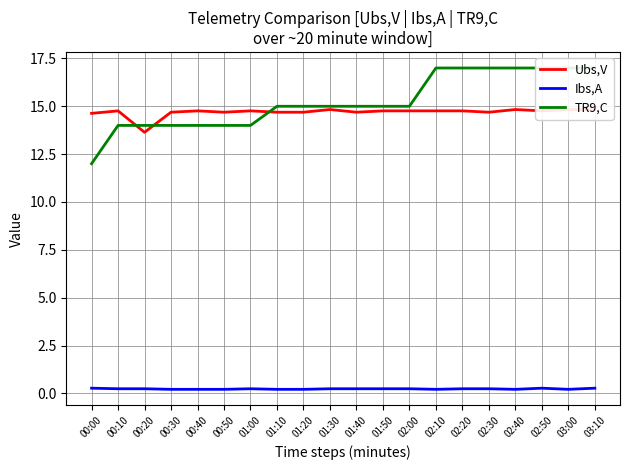

What is the approximate value of TR9,C at 01:40?

15.0